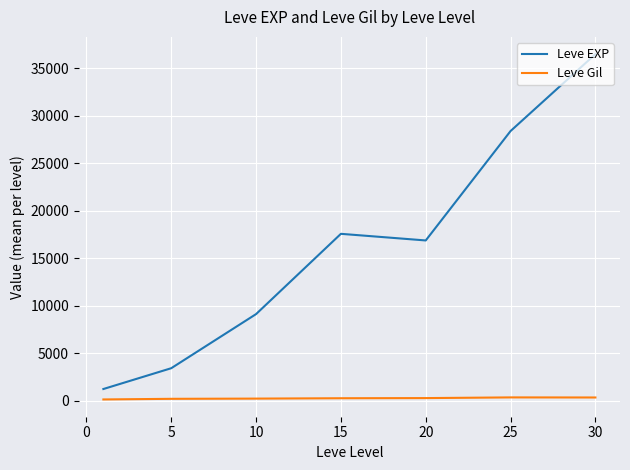

Which series has the largest range (max minus min)?

Leve EXP